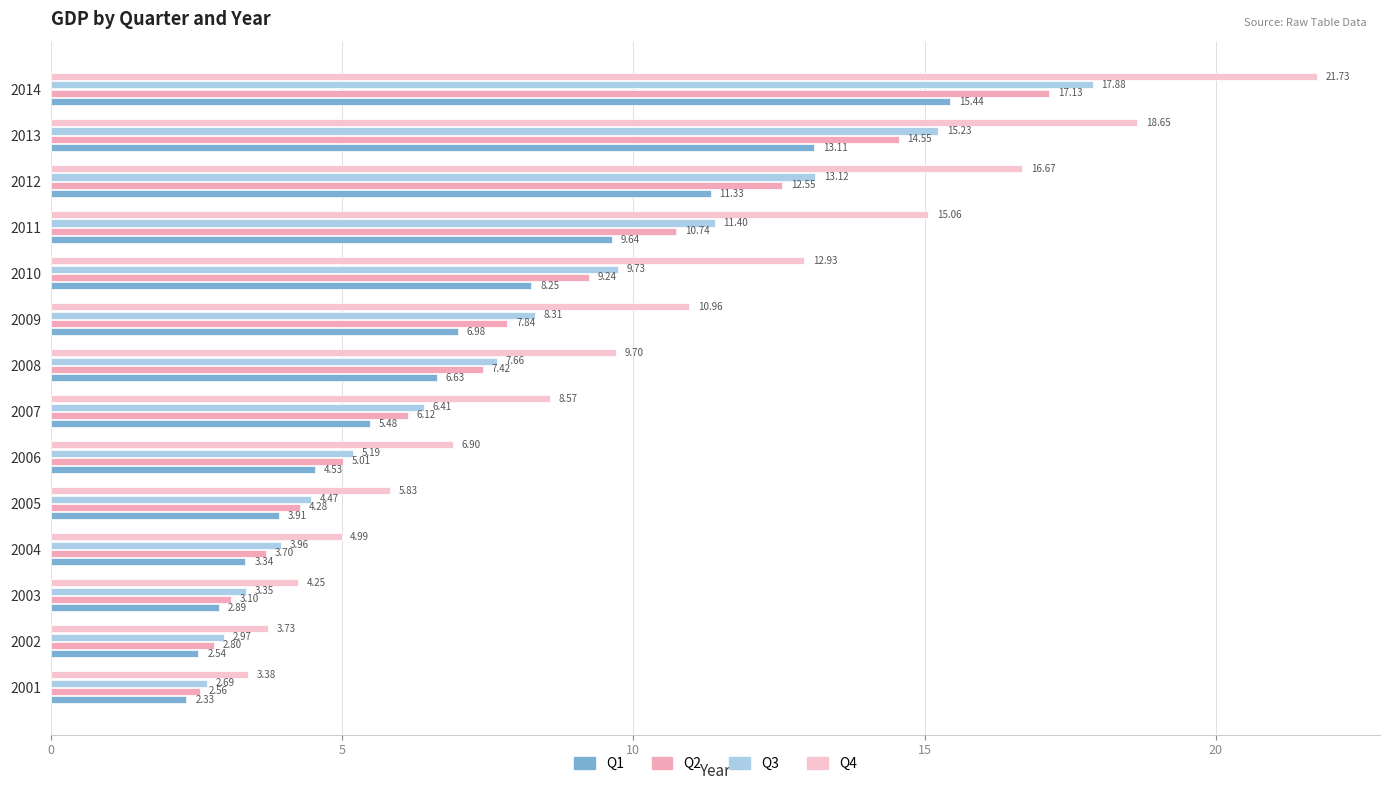

What are all the series names shown in the legend?

Q1, Q2, Q3, Q4